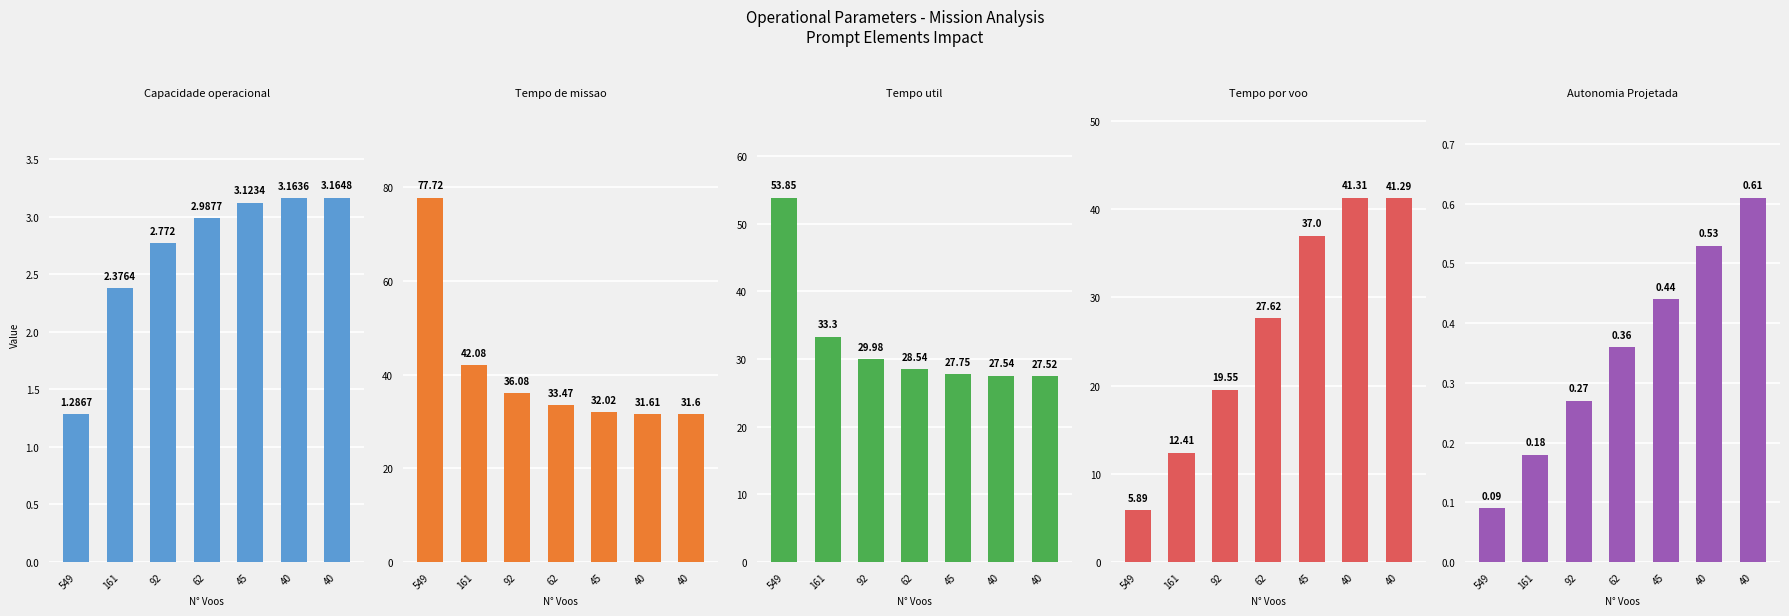

What is the value of the Autonomia Projetada [h] bar at the 5th from the left?

0.4